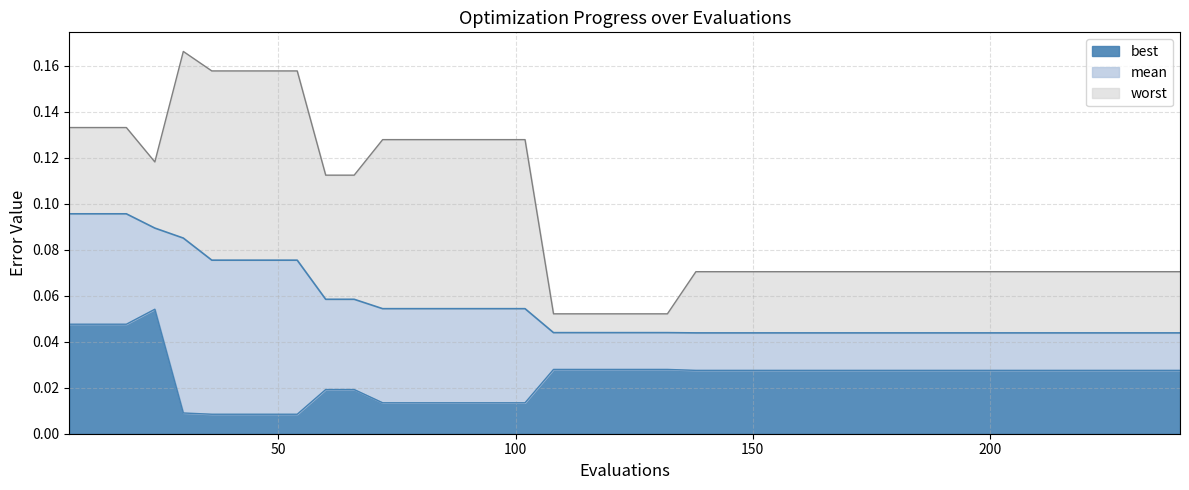

True or false: worst and mean cross at least once.

False